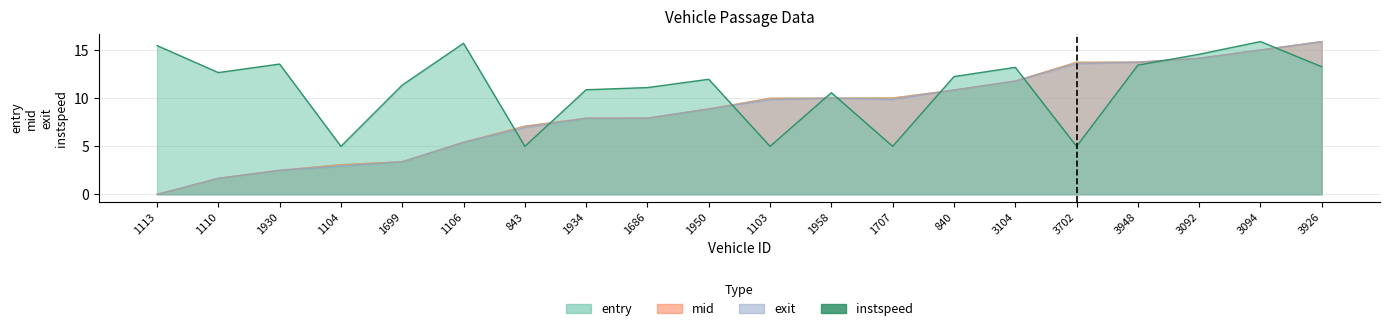

What is the sum of all exit values?

172.7